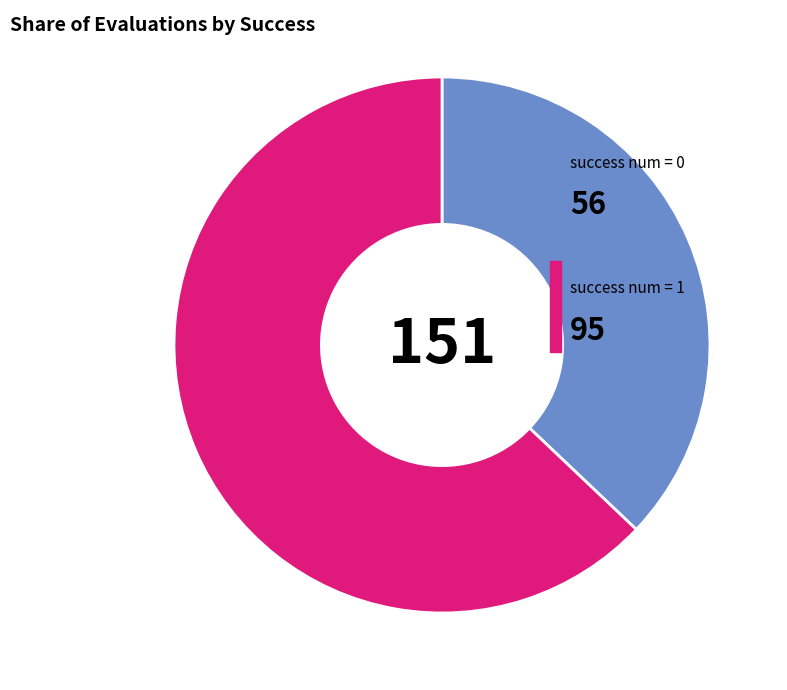

Is there a majority slice in this chart?

Yes